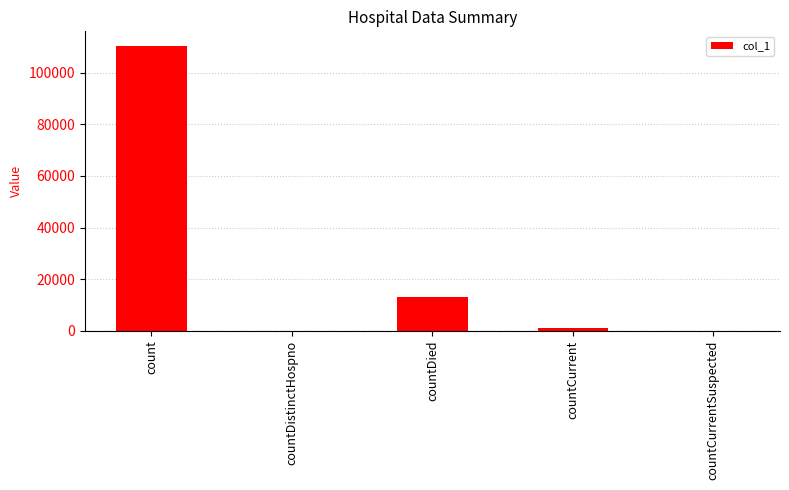

Where is the data nearest to the value 55228?

countDied